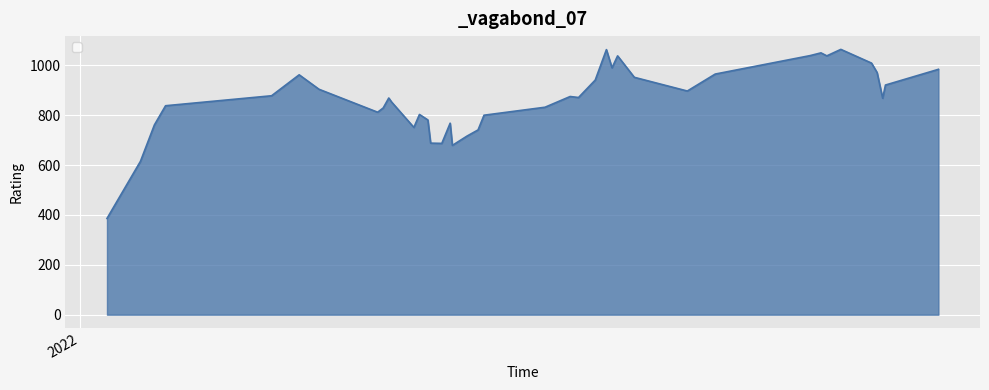

What is the smallest value displayed?

386